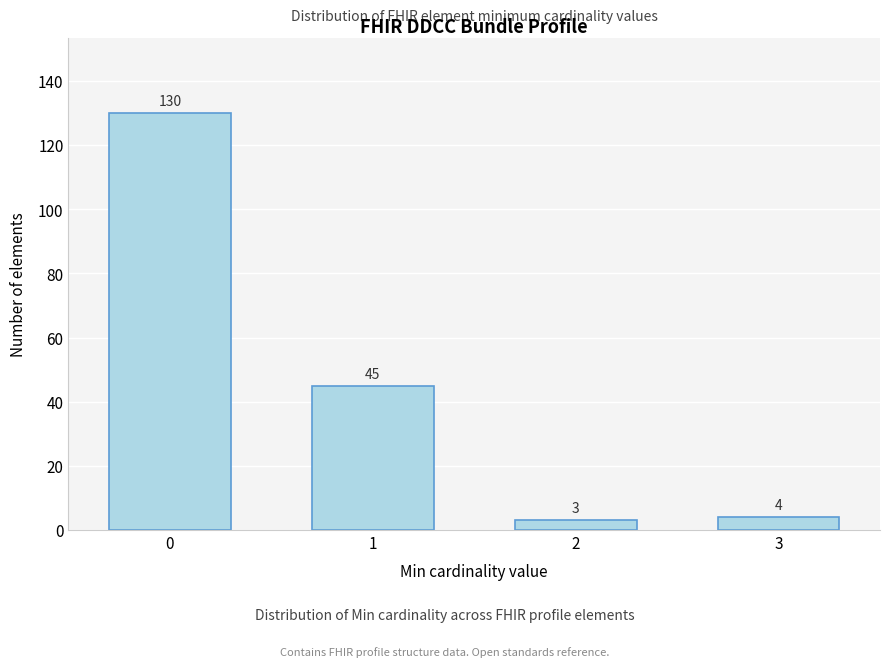

Reading right to left, extract all data points from this chart.

4	3	45	130